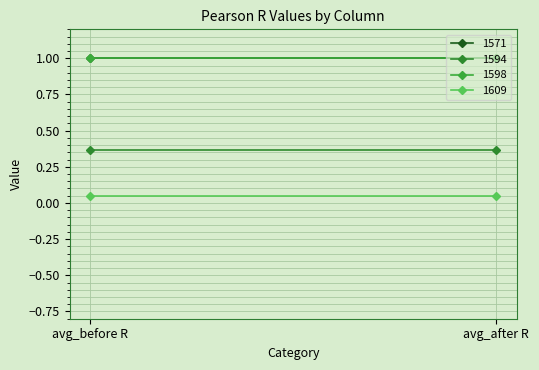

Which series has the largest range (max minus min)?

1571